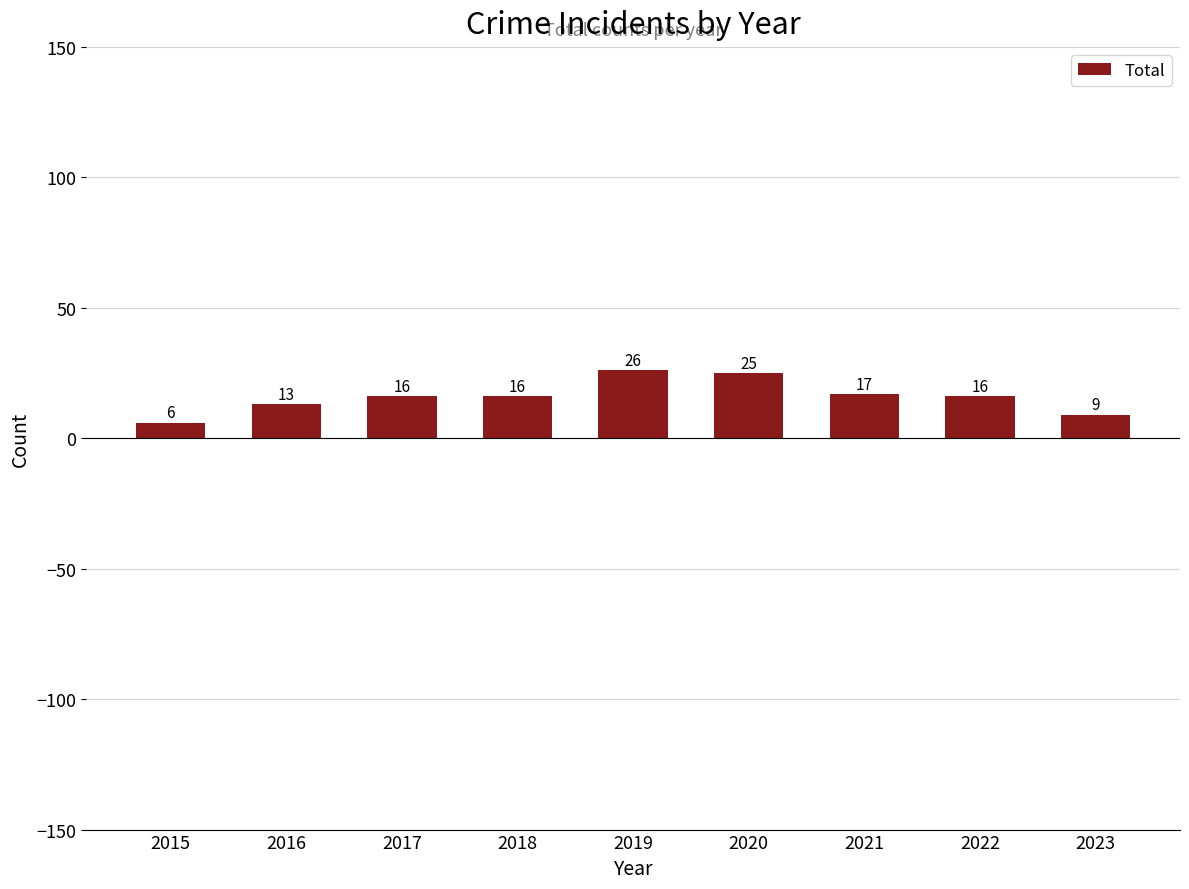

How many distinct data groups are displayed?

1